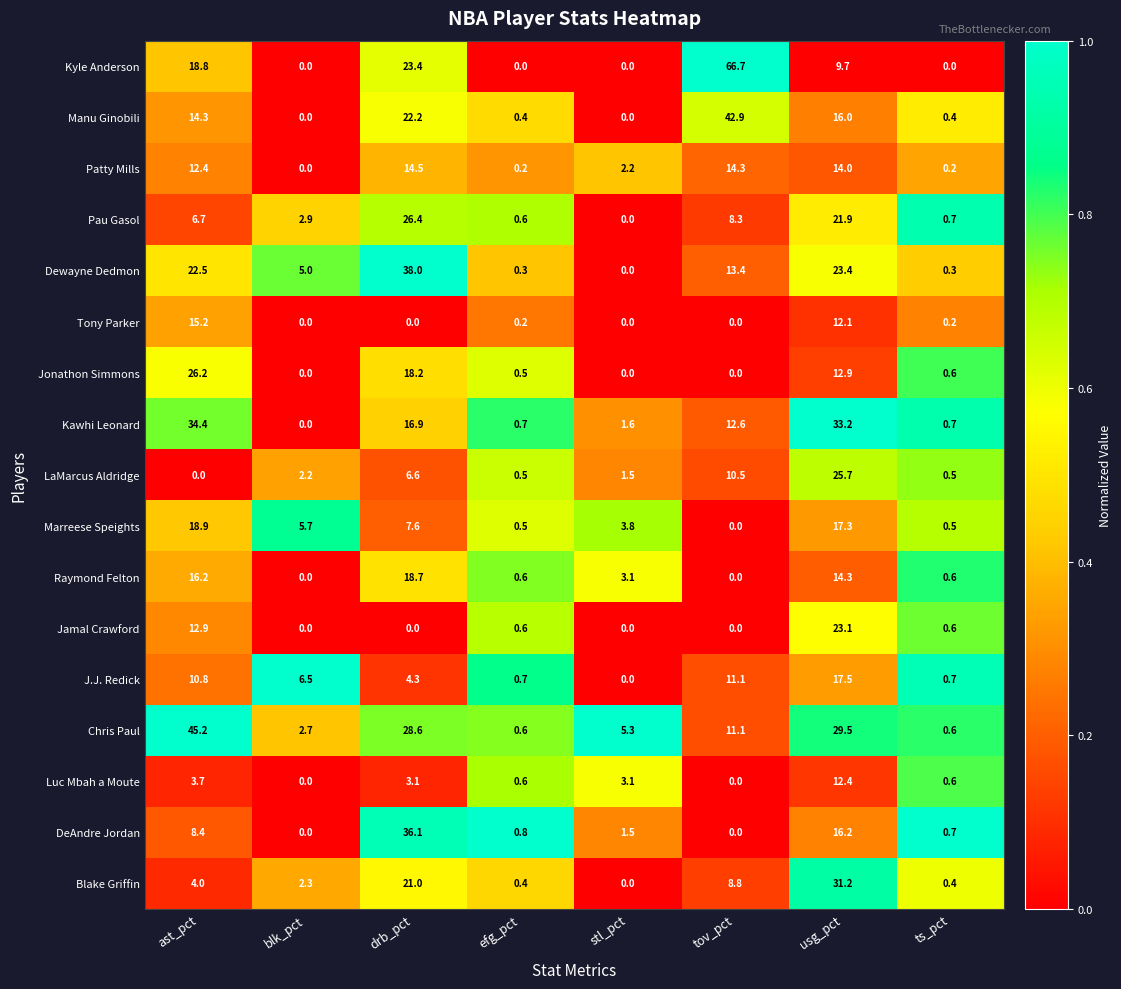

At how many categories does at least one series exceed 0?

8